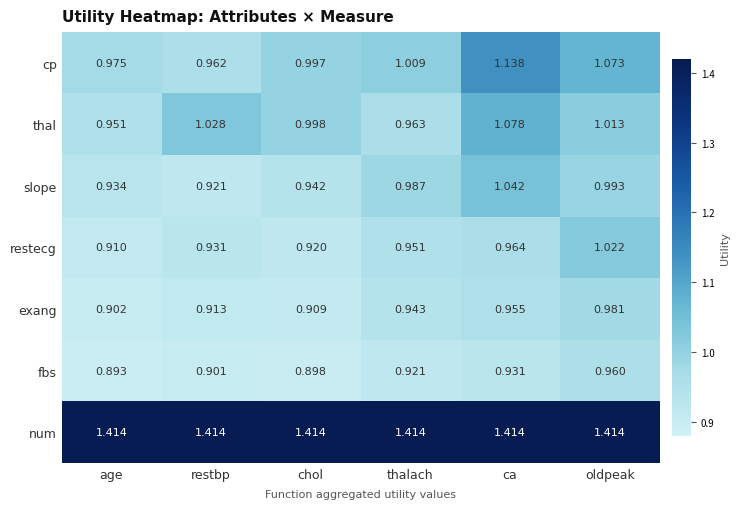

Between age and restbp, which series saw the biggest shift?

thal